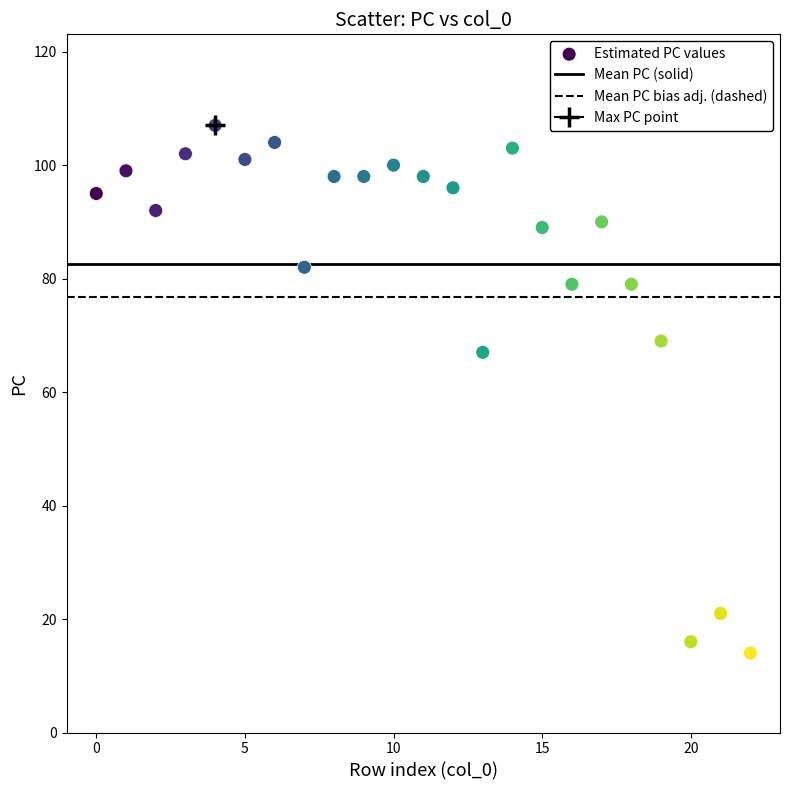

What Y value in the scatter plot is closest to 60?

67